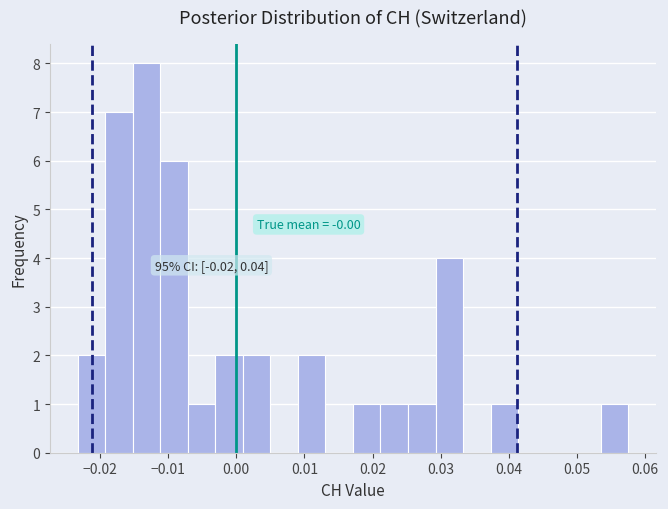

Which range on the x-axis has the tallest bar?

-0.015 to -0.011